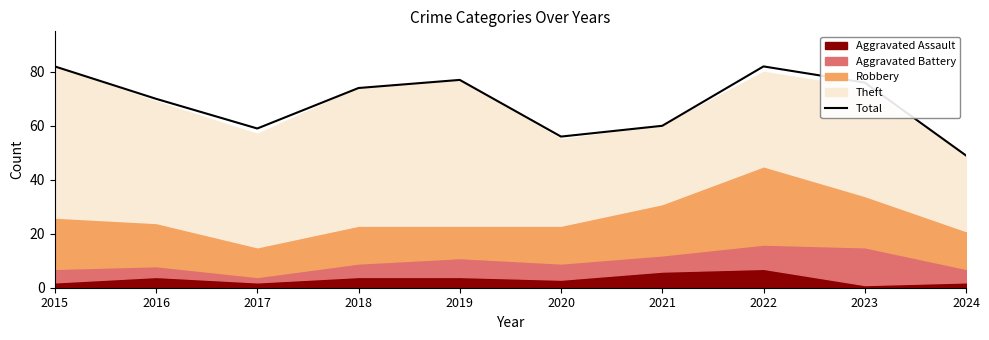

How many points are lower than both their immediate neighbors (excluding endpoints)?

2